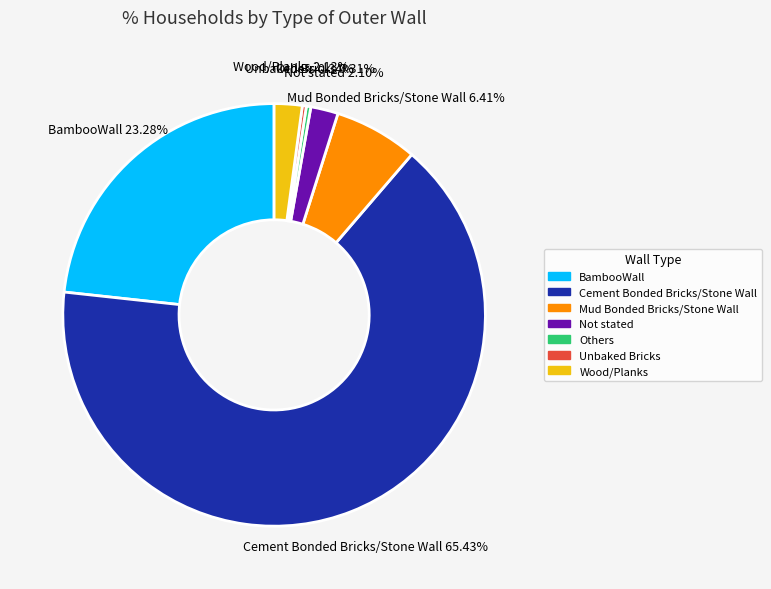

How many segments does this pie chart have?

7